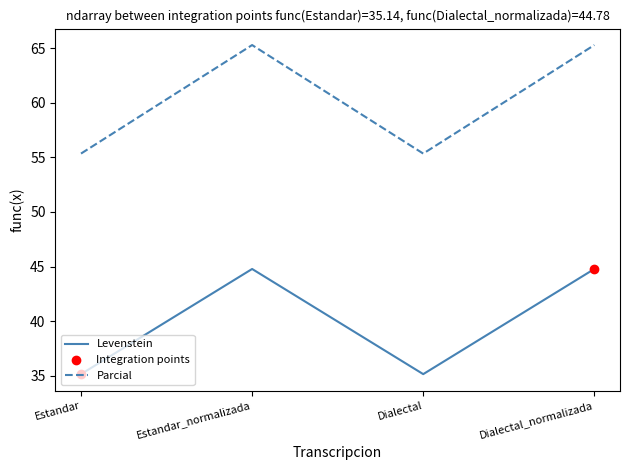

Which series has the largest total across all categories?

Parcial